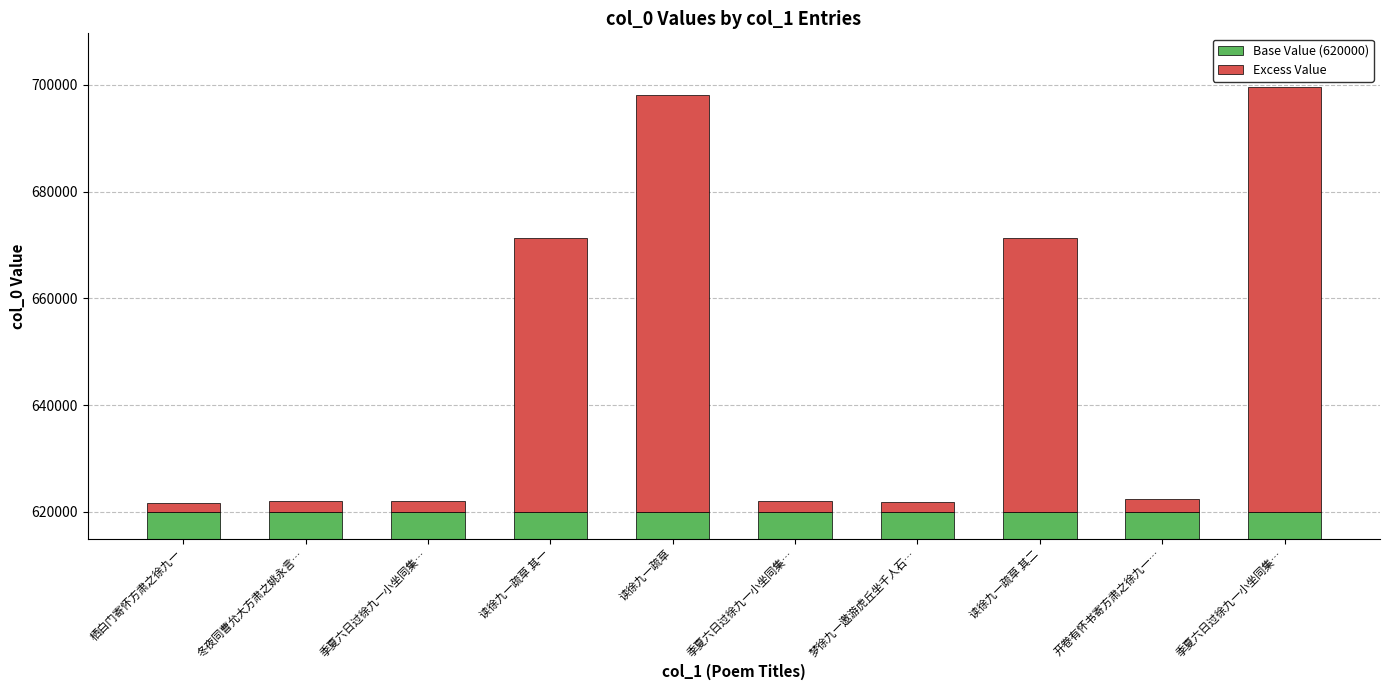

At which label does Excess Value first exceed 2505?

读徐九一疏草 其一